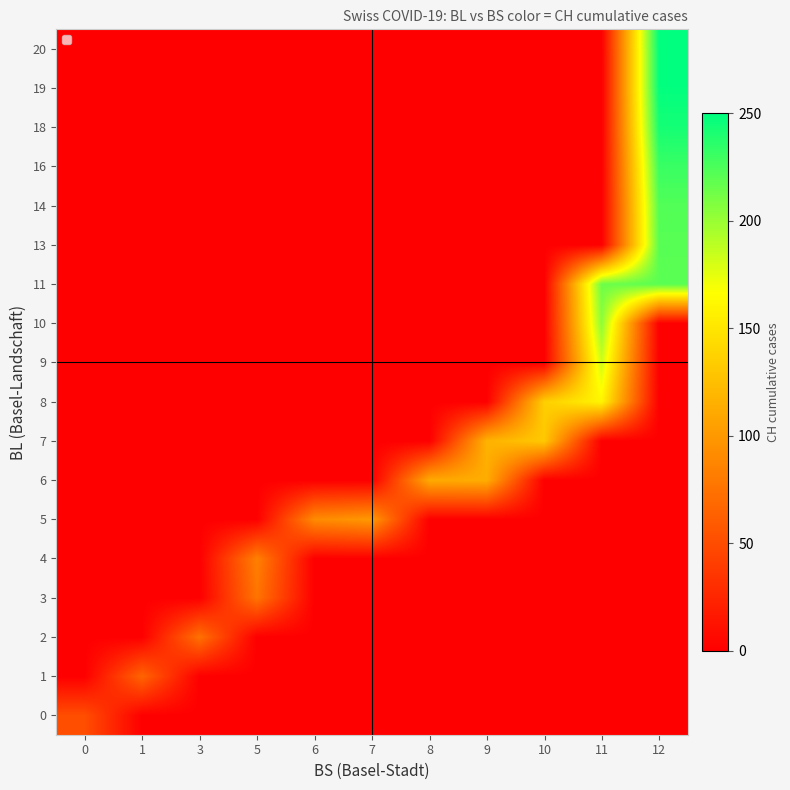

Which has a higher value, 10 or 11?

10